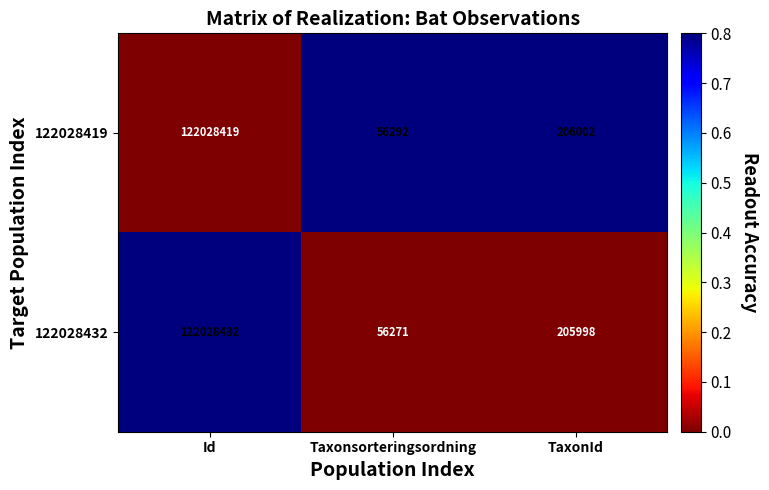

Rank the series by their average value, from lowest to highest.

122028432, 122028419